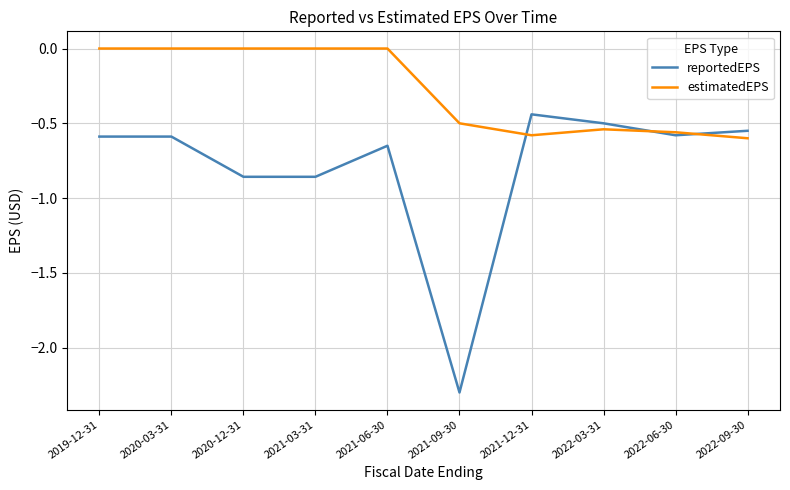

What position from the left is 2020-03-31?

2